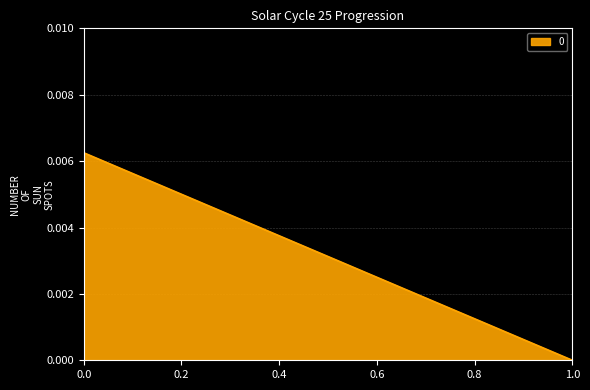

Count the number of data series in this chart.

1